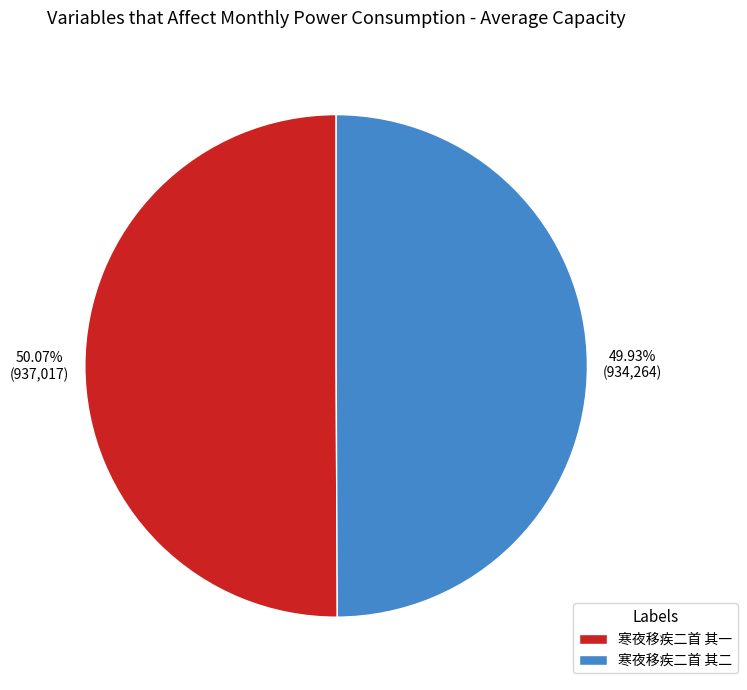

What portion of the pie excludes 寒夜移疾二首 其一?

49.9%